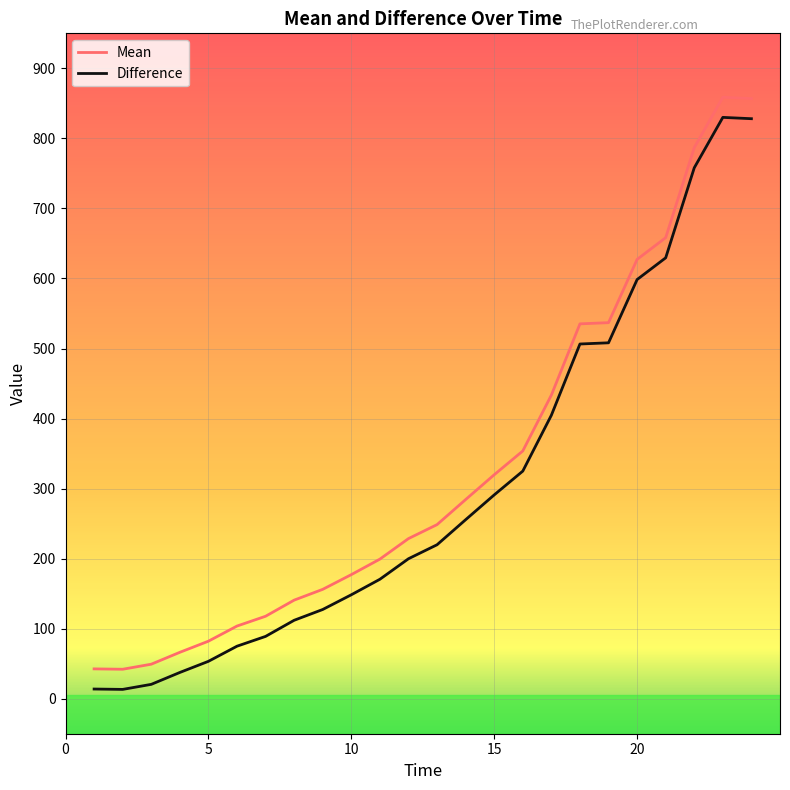

True or false: Mean and Difference intersect in this chart.

False